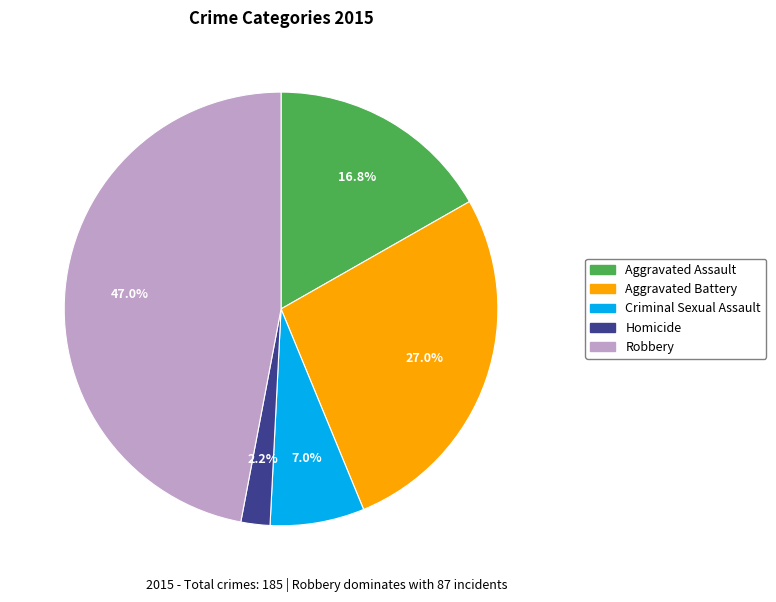

Is it true that Aggravated Assault is 17% of the pie?

True